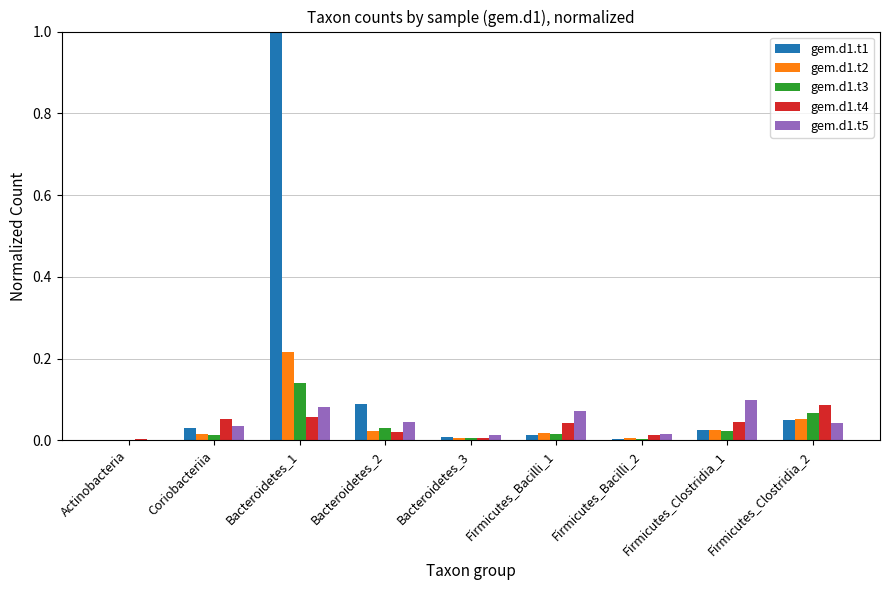

What is the highest value of the gem.d1.t1 series?

1.0